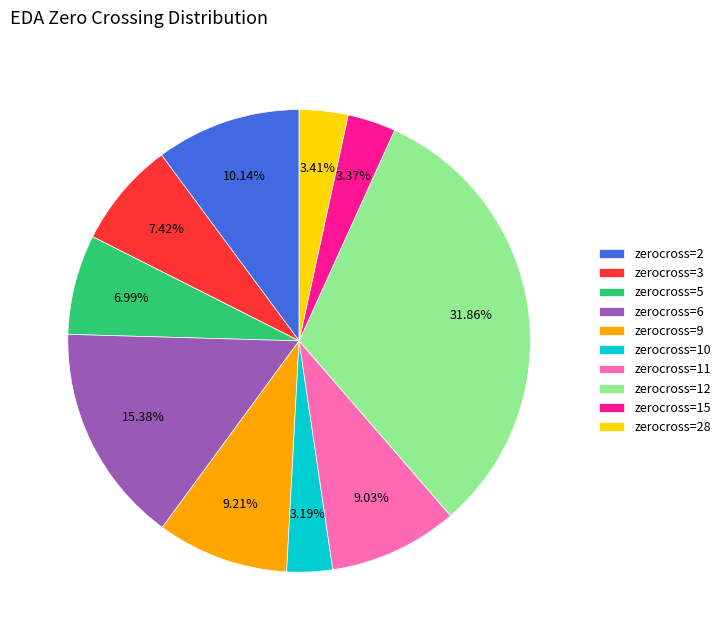

Does any single category account for the majority?

No